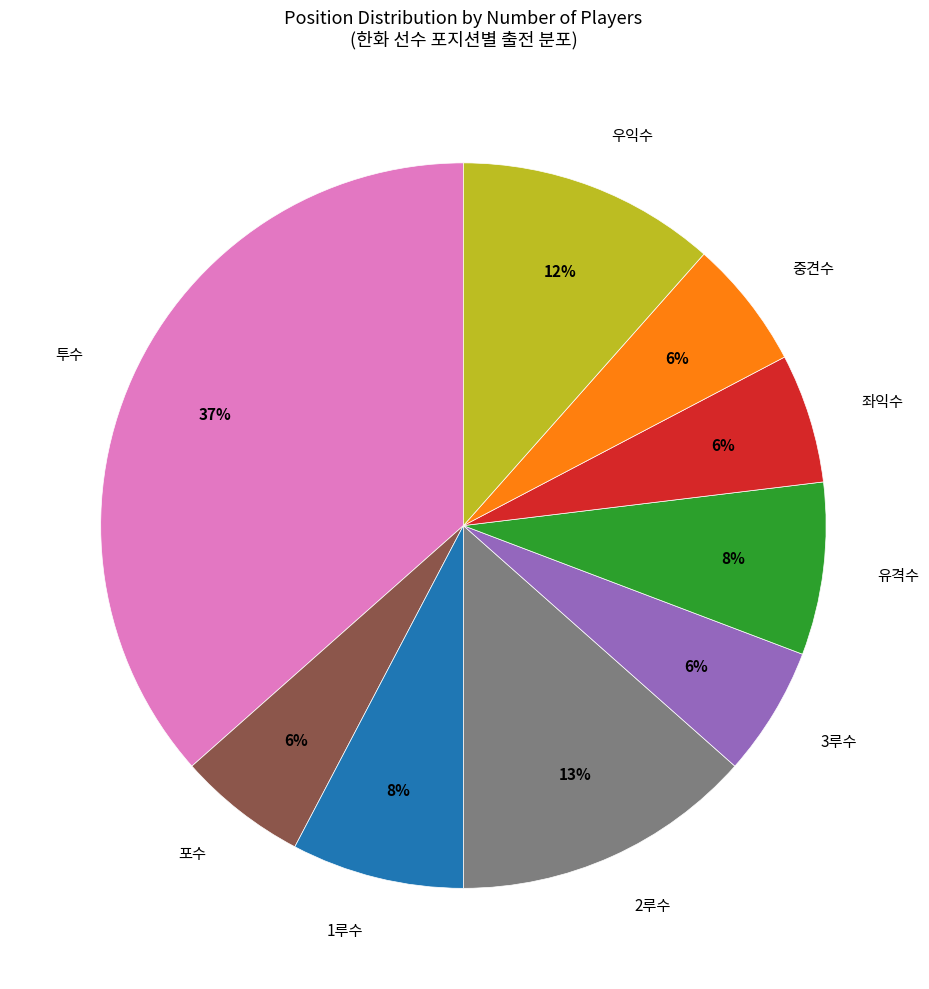

To the nearest percent, what portion does 포수 represent?

6%